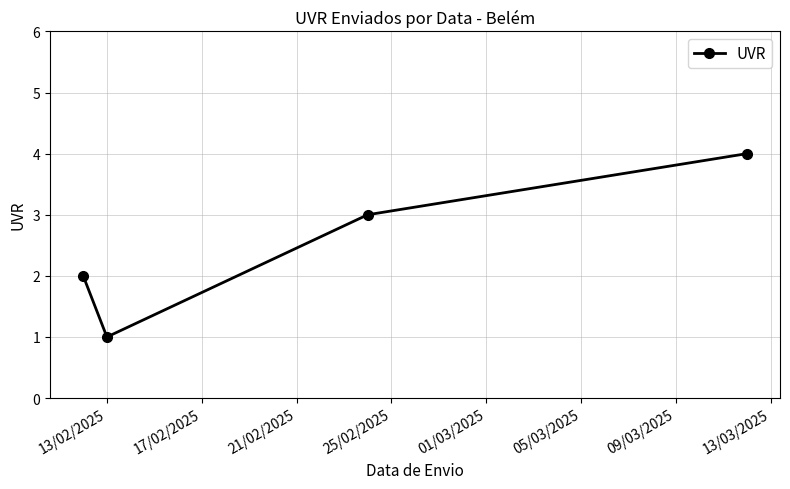

How many points are lower than both their immediate neighbors (excluding endpoints)?

1